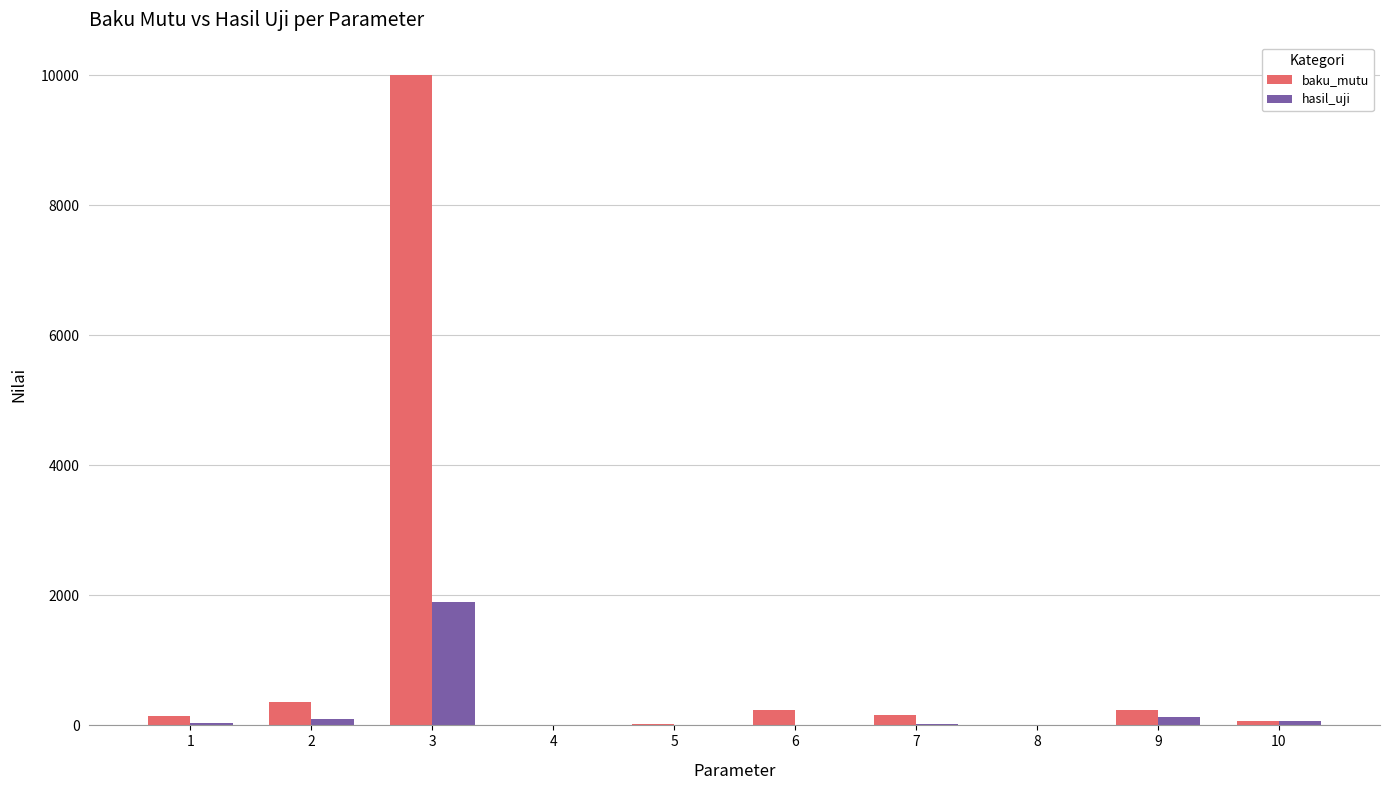

The value of baku_mutu at 2 is 365.0. True or false?

True